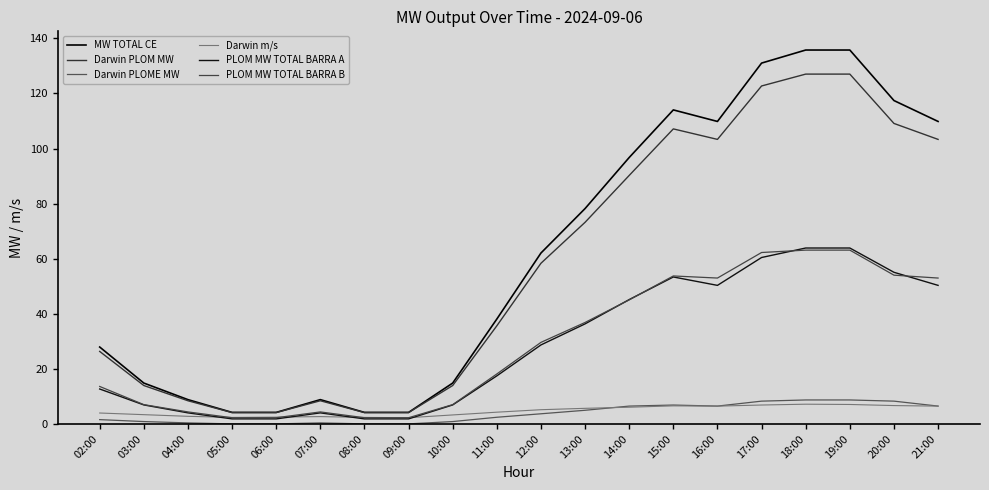

At which label is Darwin m/s closest to 4?

02:00